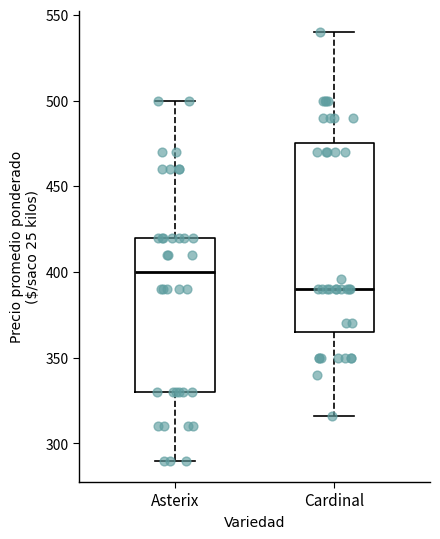

Where does the median line of the box for Cardinal sit on the y-axis? The values are not printed on the chart, so give them approximately, as read against the axis.

390